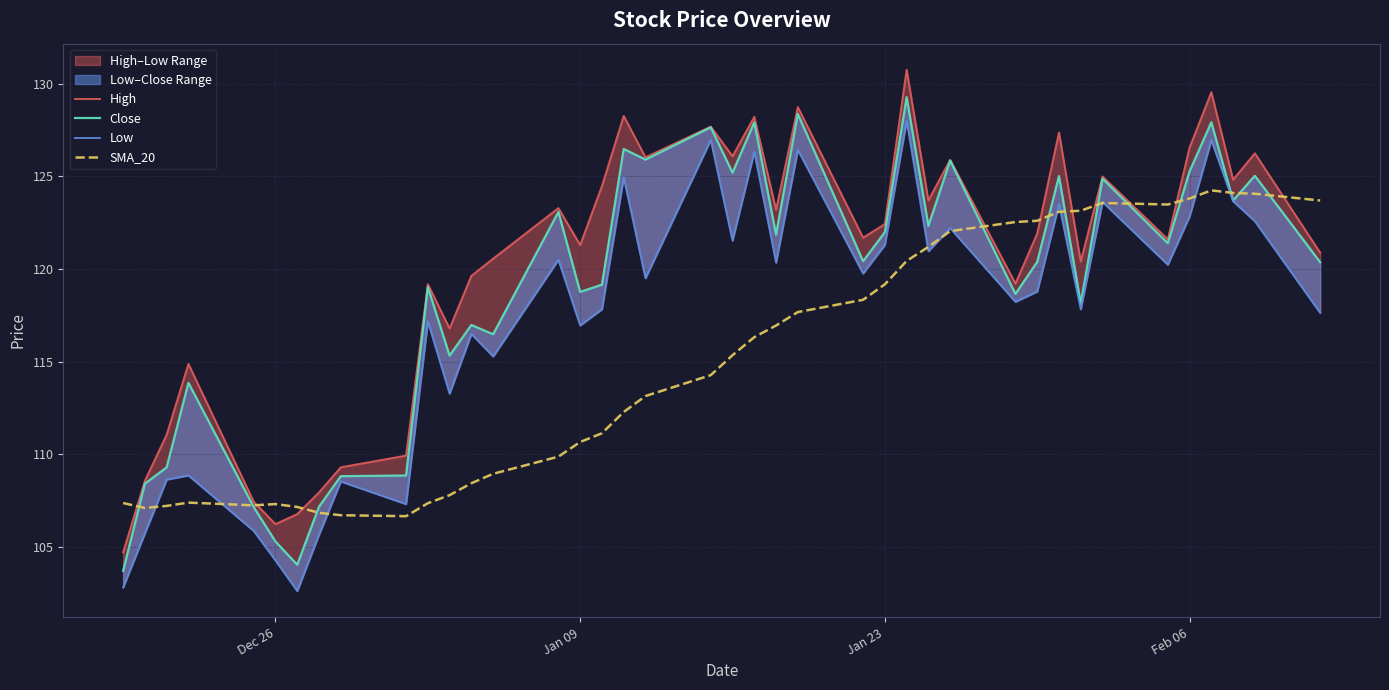

Reading left to right, what are all the values shown in this chart?

High: 104.7	108.6	111.1	114.9	107.4	106.2	106.8	107.9	109.3	109.9	119.2	116.8	119.6	120.6	123.3	121.3	124.5	128.3	126.0	127.7	126.1	128.2	123.2	128.7	121.7	122.4	130.7	123.7	125.9	119.2	121.9	127.4	120.4	125.0	121.6	126.5	129.5	124.8	126.2	120.9
Close: 103.7	108.4	109.3	113.9	107.1	105.3	104.0	107.2	108.8	108.9	119.0	115.3	117.0	116.5	123.1	118.8	119.1	126.5	125.9	127.6	125.2	127.9	121.8	128.4	120.4	122.0	129.3	122.3	125.8	118.6	120.4	125.0	118.1	124.9	121.4	125.3	127.9	123.7	125.0	120.4
Low: 102.8	105.7	108.6	108.9	105.9	104.3	102.6	105.7	108.5	107.3	117.2	113.3	116.5	115.3	120.5	116.9	117.8	124.9	119.5	127.0	121.5	126.3	120.3	126.4	119.8	121.3	128.0	121.0	122.2	118.2	118.8	123.5	117.8	123.6	120.2	122.8	126.9	123.7	122.6	117.6
SMA_20: 107.4	107.1	107.2	107.4	107.2	107.3	107.2	106.8	106.7	106.7	107.4	107.8	108.4	108.9	109.9	110.7	111.1	112.3	113.1	114.3	115.3	116.3	116.9	117.7	118.3	119.2	120.4	121.2	122.0	122.5	122.6	123.1	123.1	123.6	123.5	123.8	124.2	124.1	124.1	123.7